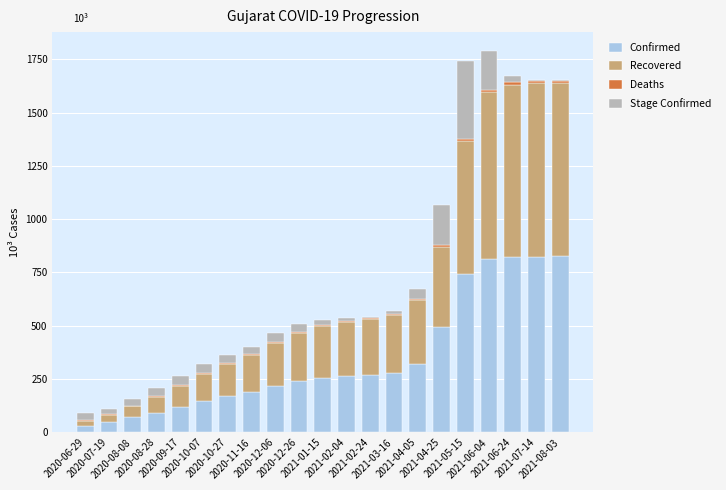

What is the highest value of the Confirmed series?

824.9